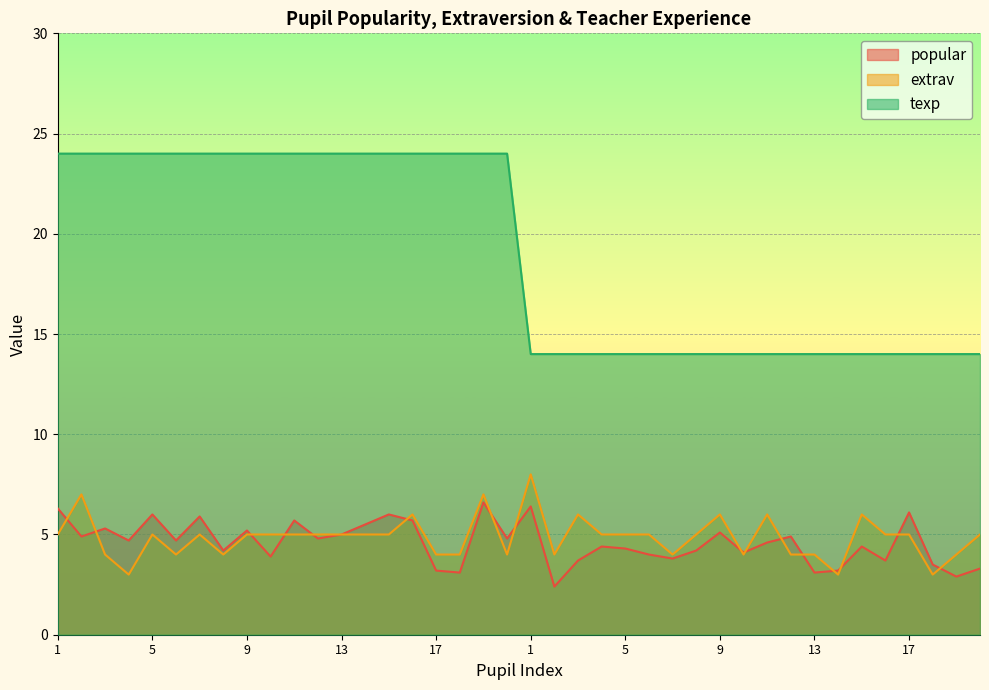

Does the chart display data point markers on the line(s)?

No